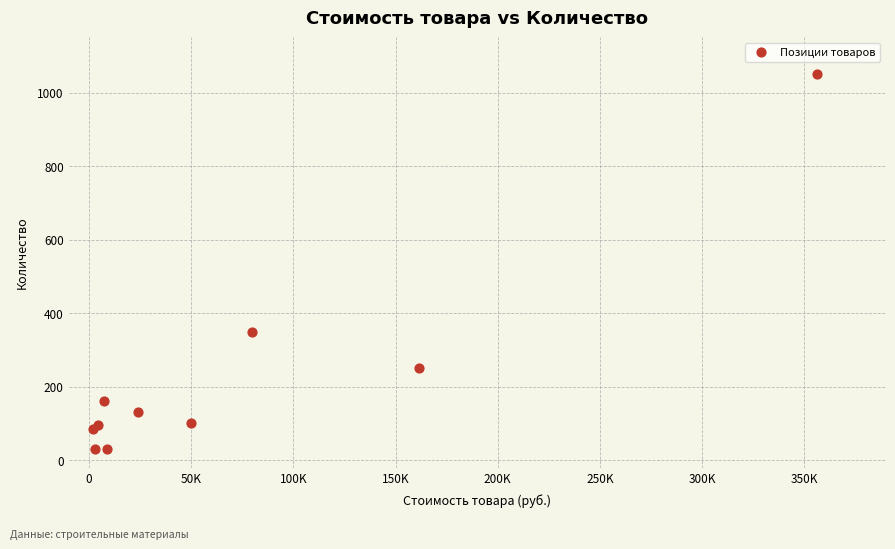

What Y value in the scatter plot is closest to 540?

350